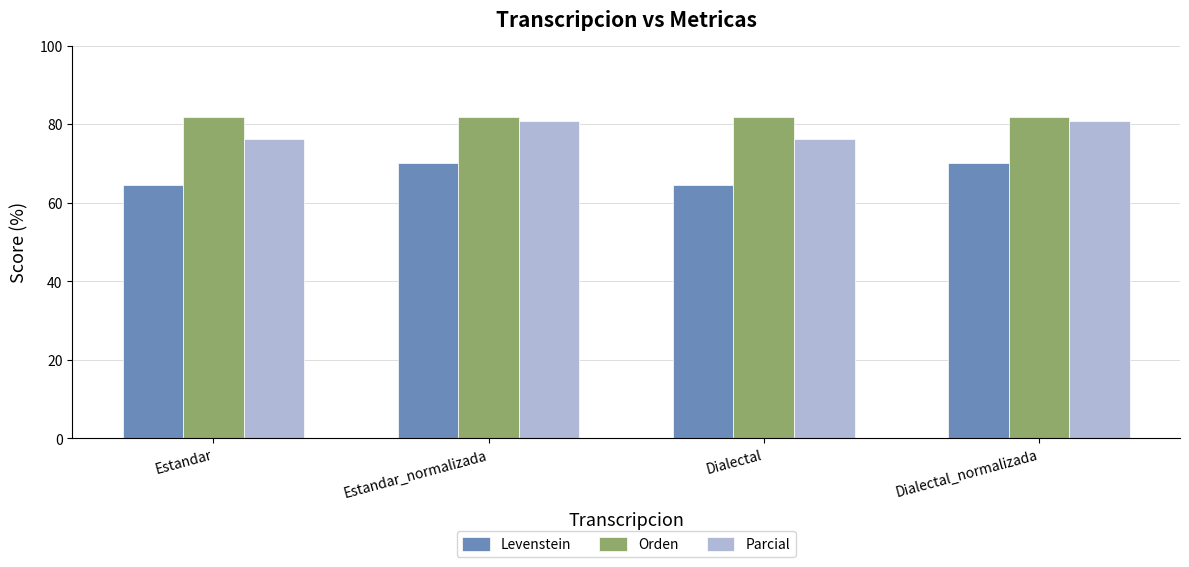

What is the spread (max minus min) of values at Estandar?

17.3